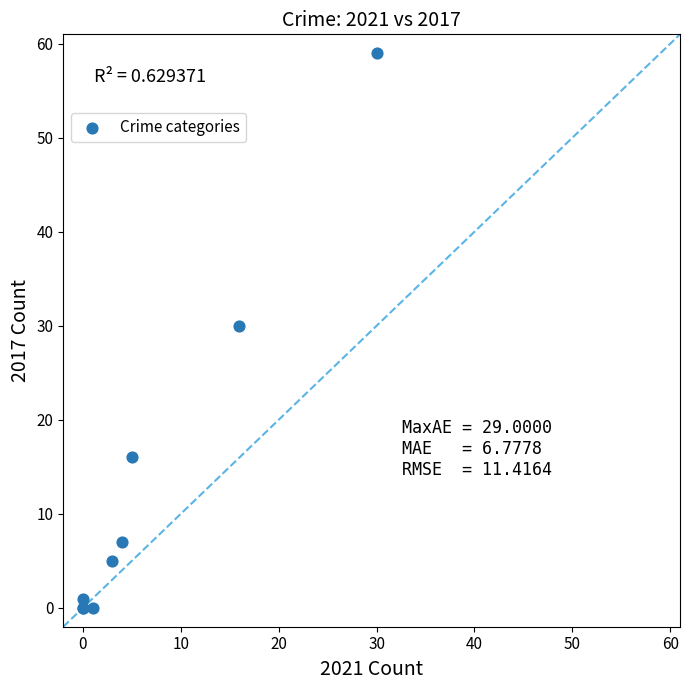

What Y value in the scatter plot is closest to 29?

30